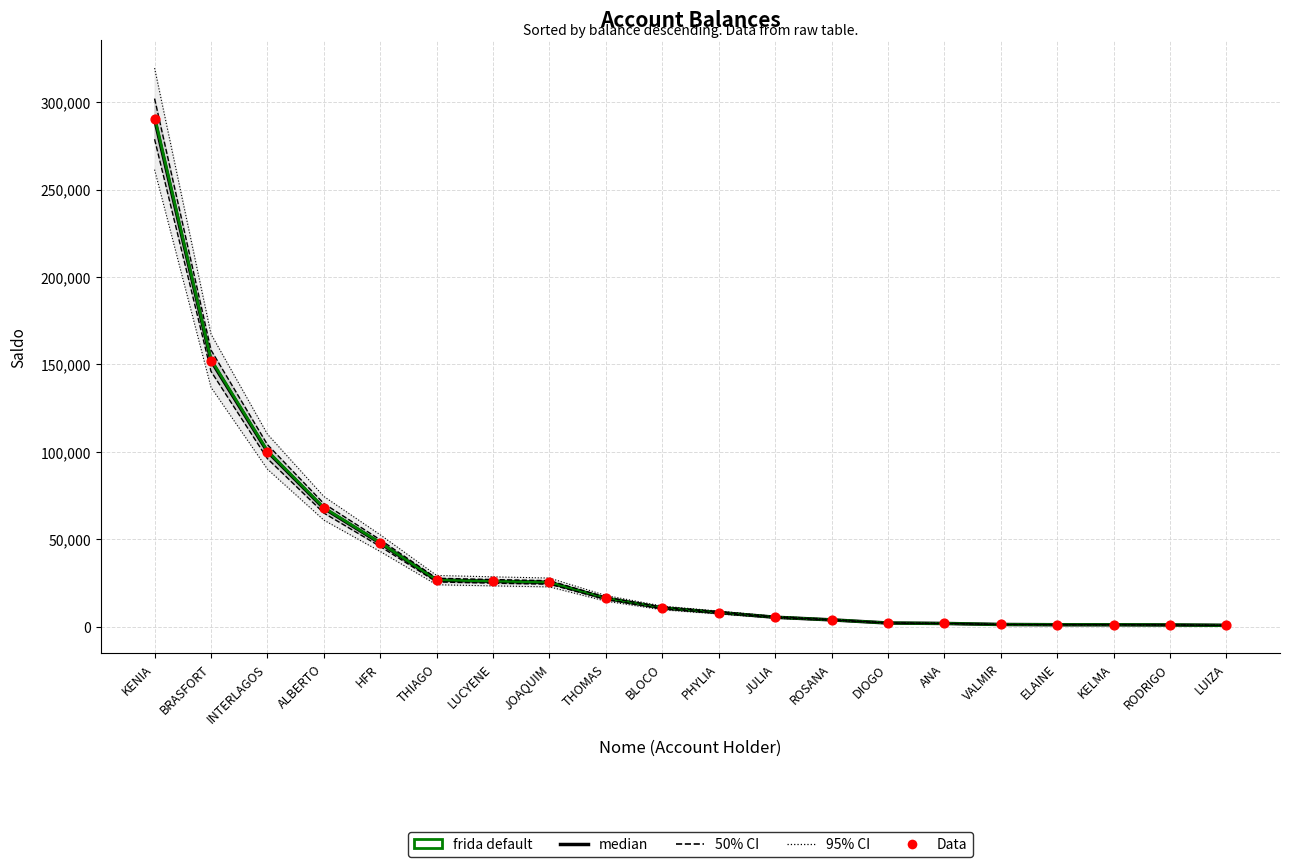

What are all the series names shown in the legend?

median, frida default, 50% CI boundary, 95% CI boundary, Data